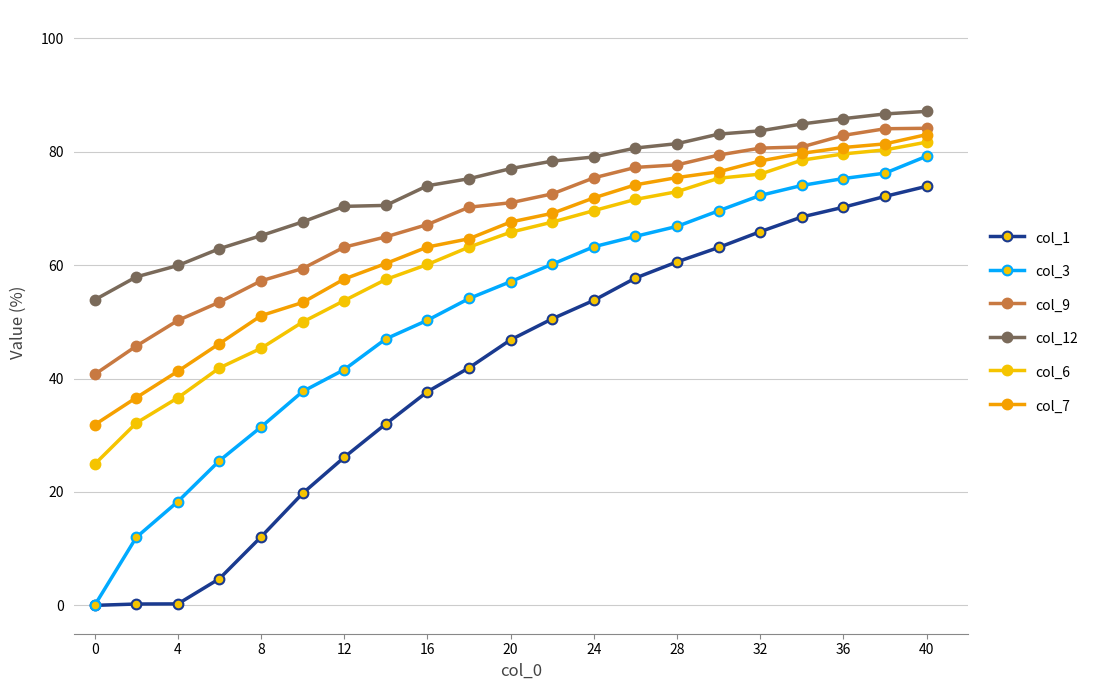

Reading left to right, transcribe all the data shown in this chart.

col_1: 0.0	0.2	0.3	4.7	12.1	19.8	26.1	32.0	37.7	41.9	46.8	50.5	53.8	57.7	60.6	63.1	65.9	68.5	70.2	72.1	73.9
col_3: 0.0	12.0	18.3	25.5	31.5	37.7	41.6	47.0	50.3	54.1	57.1	60.2	63.2	65.1	66.8	69.6	72.3	74.1	75.3	76.2	79.2
col_9: 40.7	45.7	50.2	53.5	57.2	59.4	63.2	65.0	67.2	70.2	71.0	72.6	75.4	77.2	77.7	79.4	80.6	80.8	82.9	84.1	84.1
col_12: 53.9	57.9	59.9	62.9	65.2	67.6	70.4	70.5	74.0	75.2	77.0	78.3	79.1	80.7	81.4	83.1	83.7	84.9	85.8	86.7	87.1
col_6: 24.9	32.2	36.6	41.9	45.3	50.0	53.8	57.5	60.1	63.2	65.8	67.6	69.6	71.6	73.0	75.3	76.1	78.5	79.6	80.3	81.7
col_7: 31.9	36.6	41.3	46.2	51.1	53.4	57.6	60.3	63.2	64.7	67.6	69.1	71.9	74.2	75.5	76.5	78.4	79.7	80.8	81.4	83.0